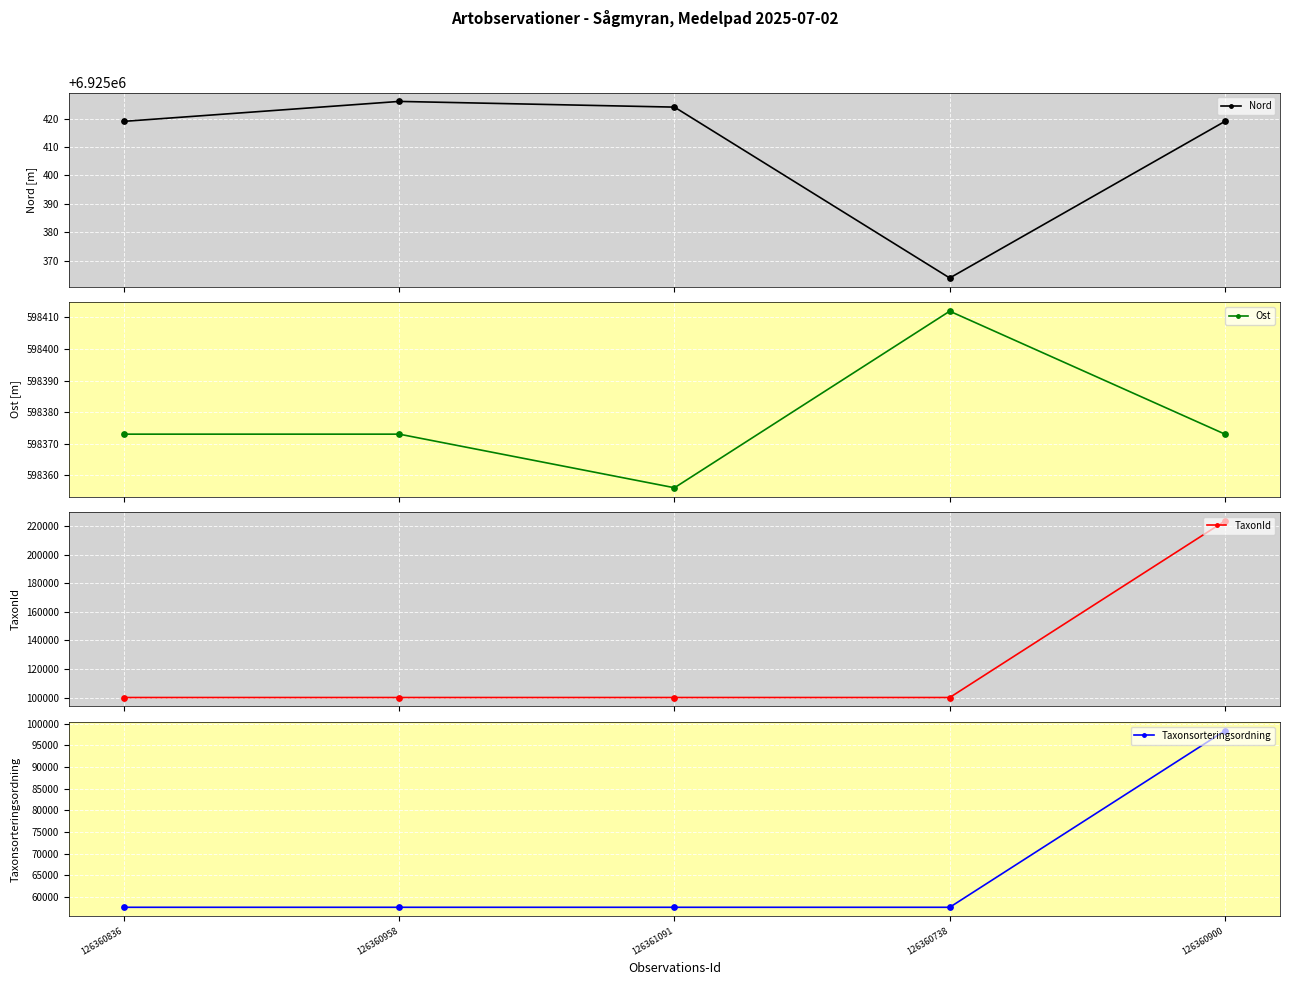

At how many categories does at least one series exceed 4517625?

5